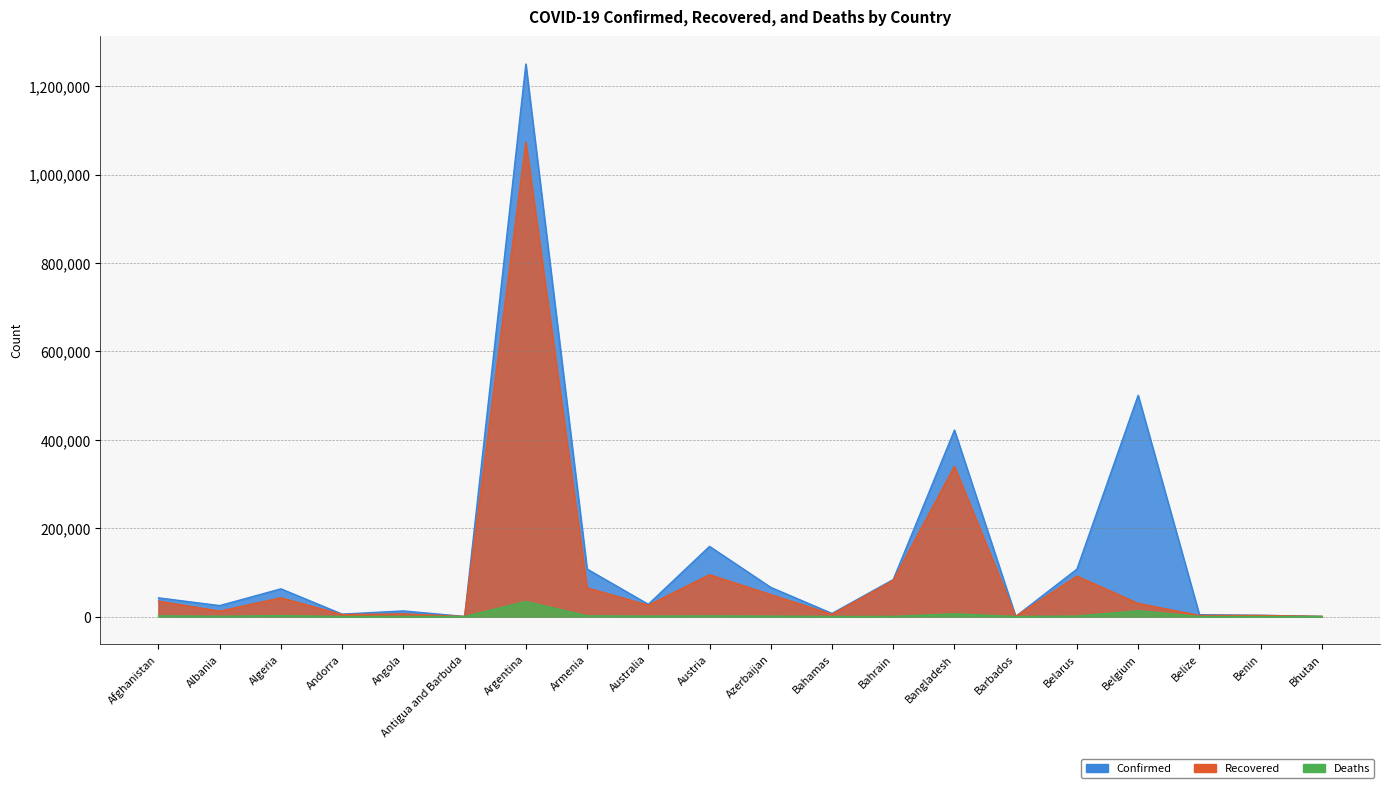

True or false: Recovered has more than 0 points higher than both neighbors.

True